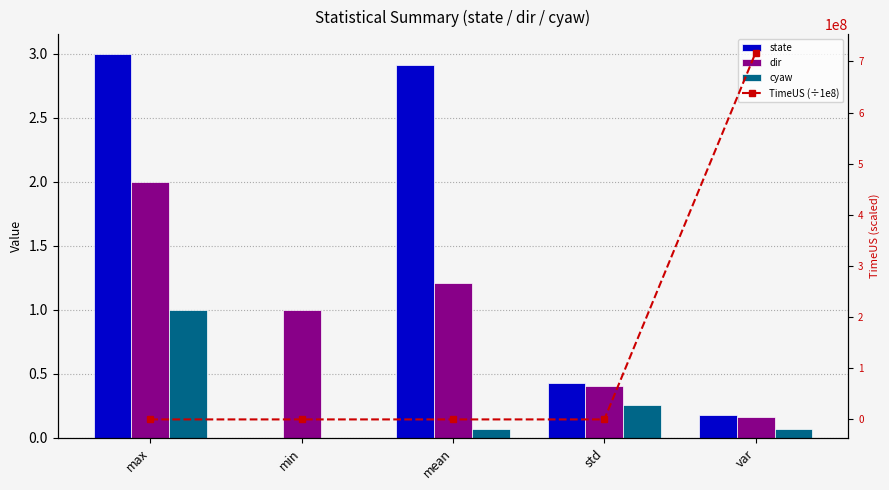

The value of state at std is 0.6. True or false?

False